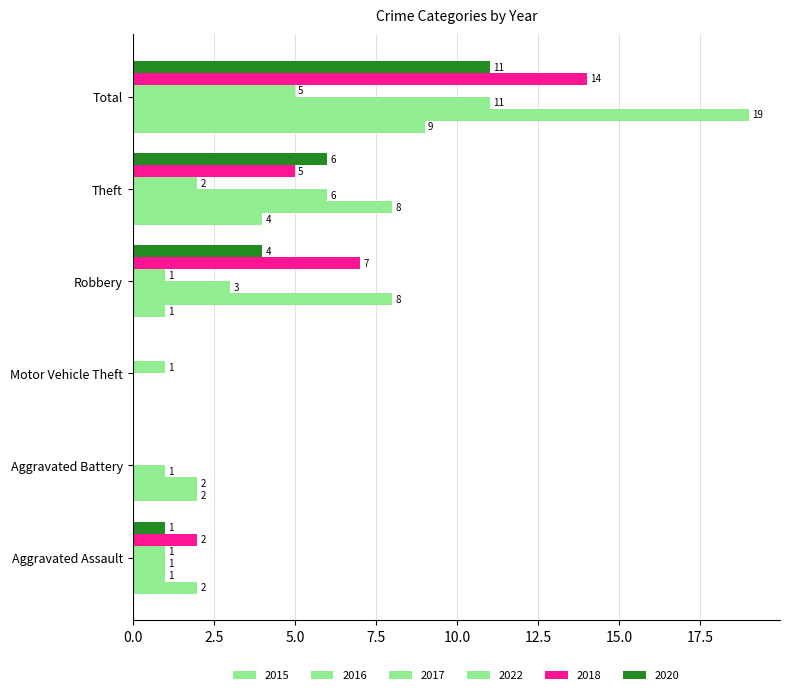

How many categories are shown in the chart?

6